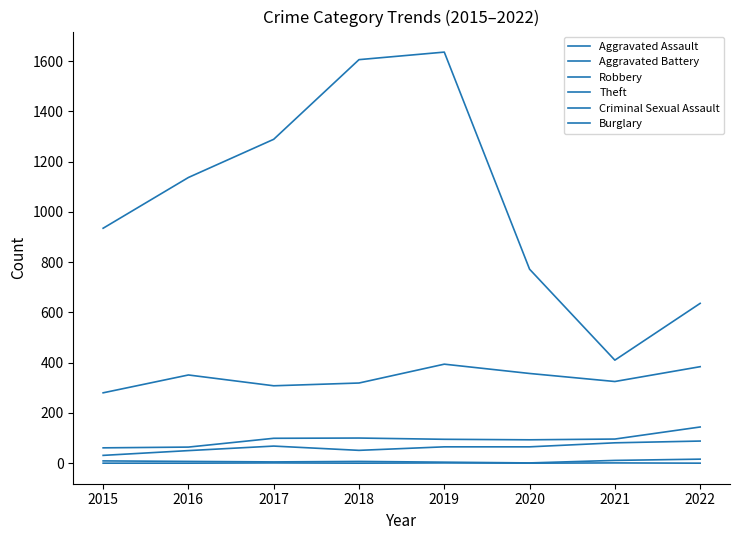

Does the chart have visible grid lines?

No